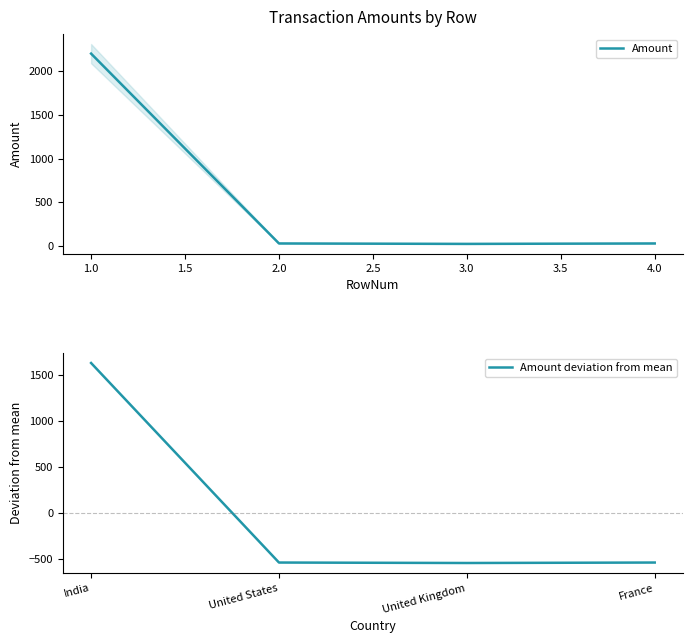

How many lines are shown in the chart?

2